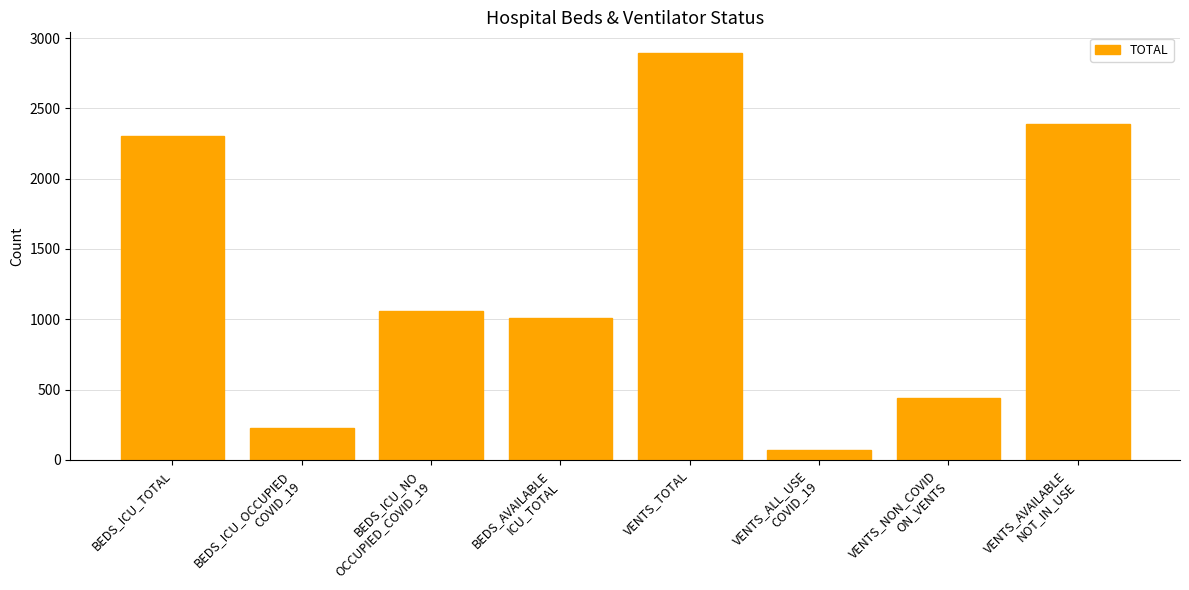

Which label corresponds to the smallest value in the chart?

VENTS_ALL_USE
COVID_19